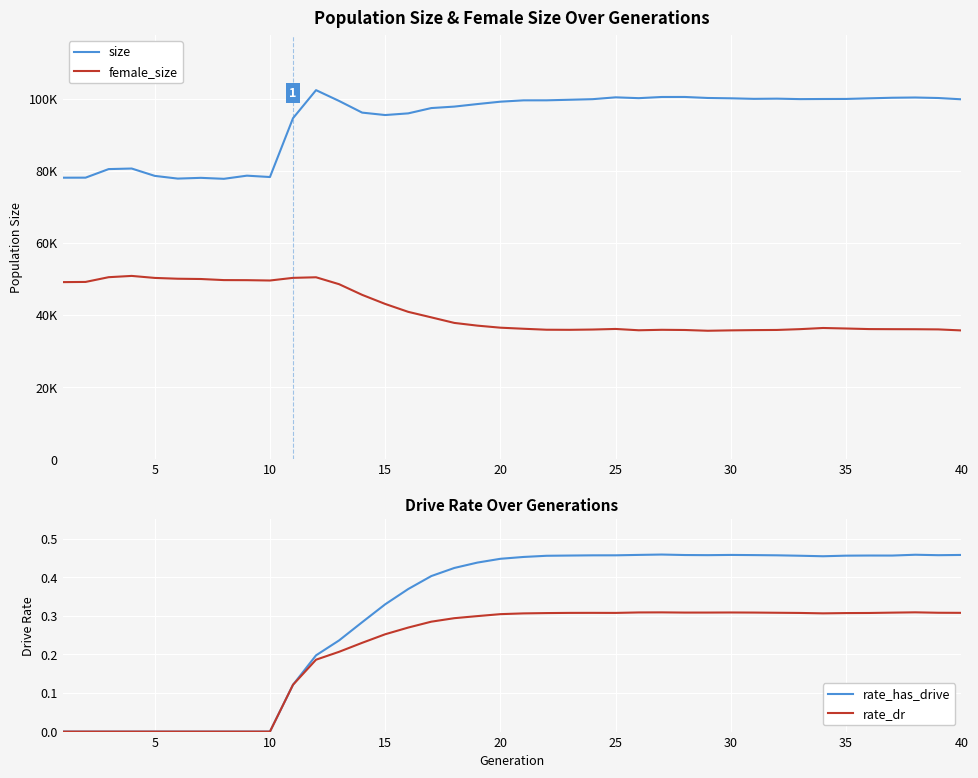

Is it true that rate_dr equals 0.5 at 40?

False